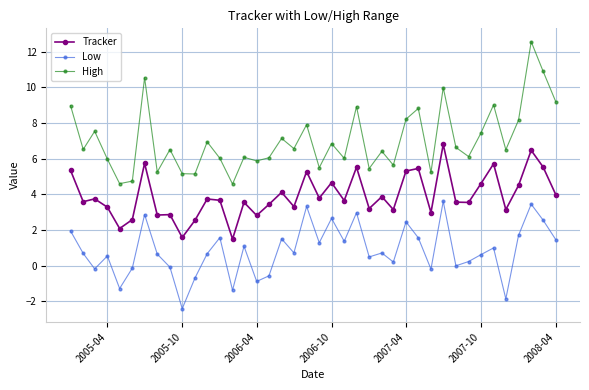

What is the sum of all High values?

281.6